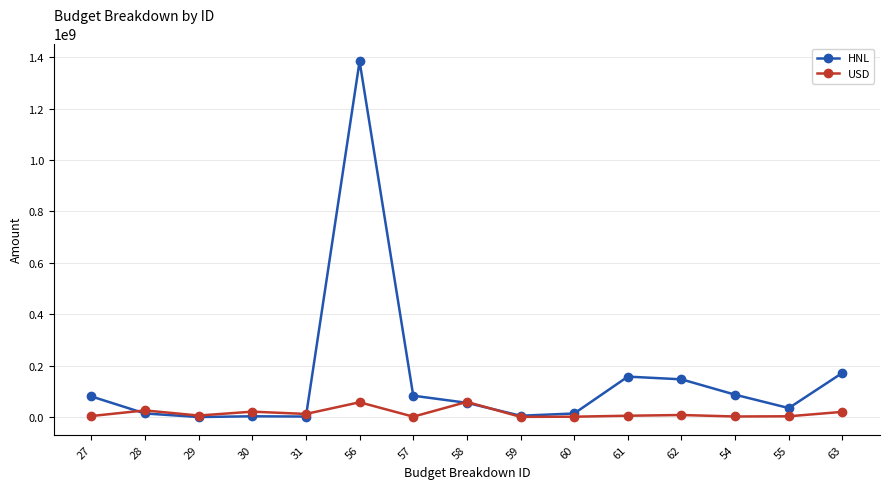

At which category is the sum across all series the highest?

56